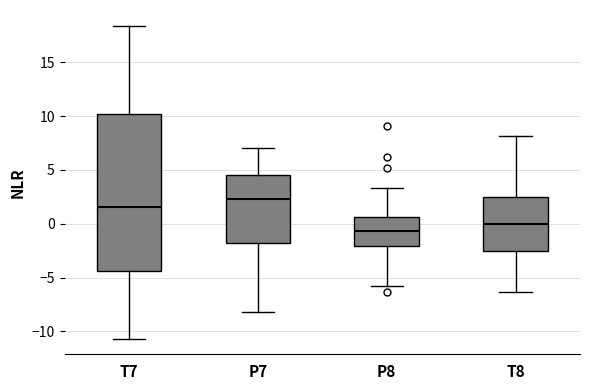

Which box has the lowest median line?

P8